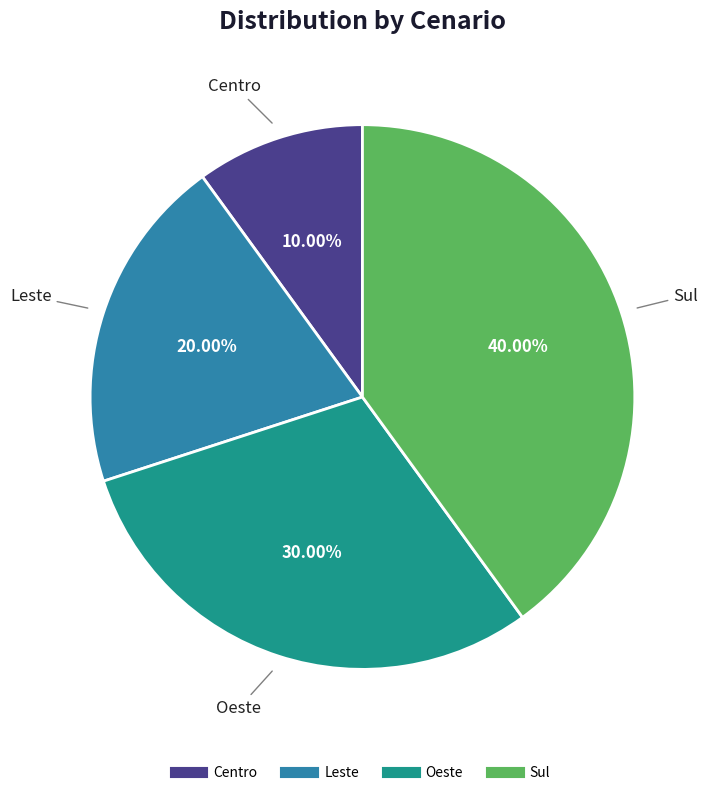

Rank the categories by value from highest to lowest.

Sul, Oeste, Leste, Centro